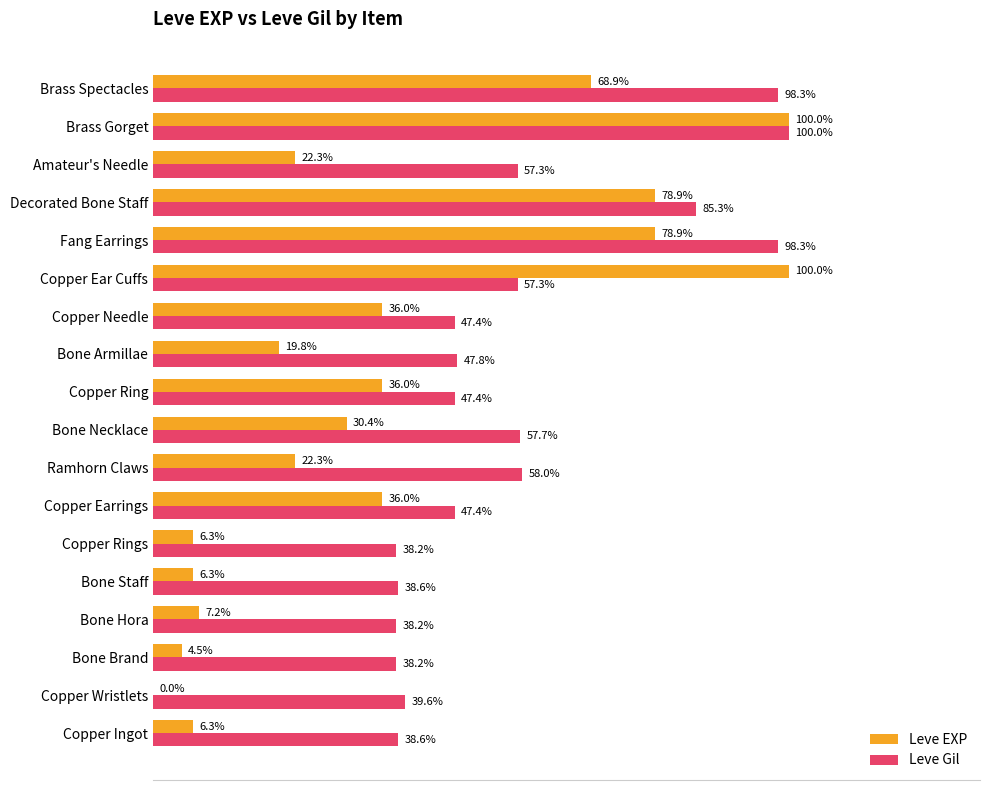

Which series has the largest total across all categories?

Leve Gil